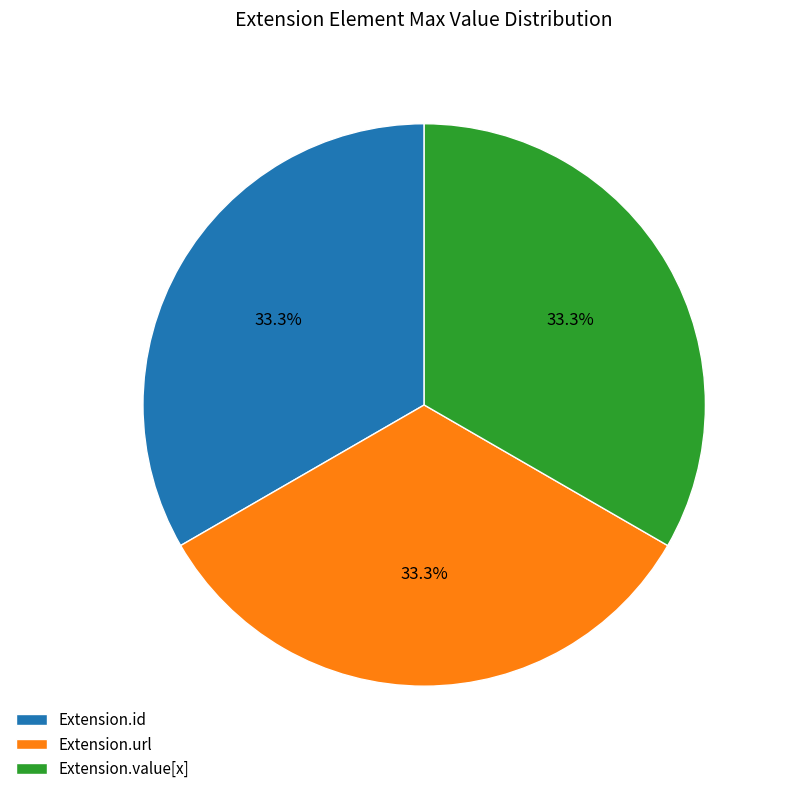

Is there any slice that represents more than half of the pie?

No